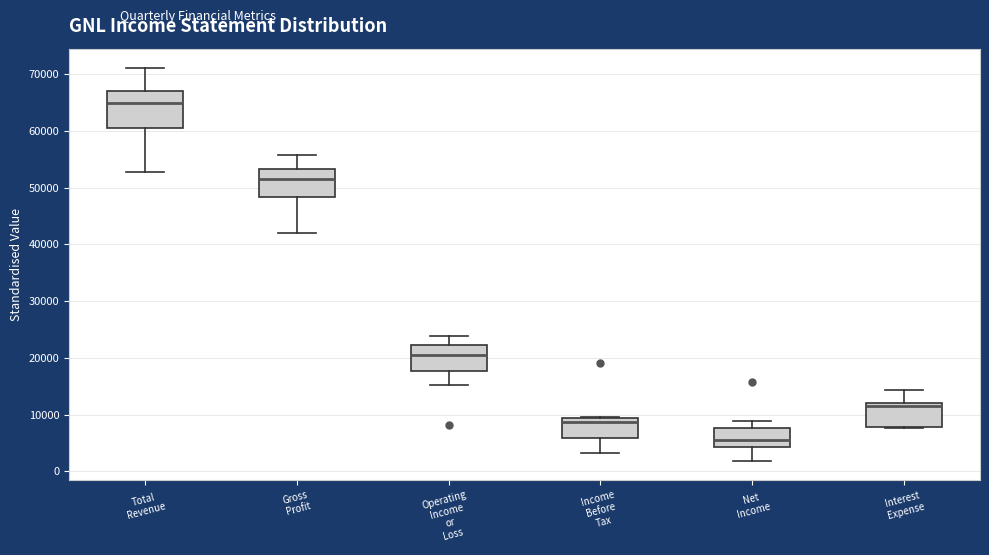

Reading left to right, transcribe this box plot: for each box, give where its median line is, the range the box spans, and where its two whiskers end, as read against the y-axis. The values are not printed on the chart, so give them approximately, as read against the axis.

Total Revenue: median 65000, box 60000 to 67000, whiskers 53000 to 71000
Gross Profit: median 52000, box 48000 to 53000, whiskers 42000 to 56000
Operating Income or Loss: median 21000, box 18000 to 22000, whiskers 15000 to 24000
Income Before Tax: median 9000 (just below the box's upper edge), box 6000 to 9000, whiskers 3000 to 10000
Net Income: median 6000, box 4000 to 8000, whiskers 2000 to 9000
Interest Expense: median 12000 (just below the box's upper edge), box 8000 to 12000, whiskers 8000 to 14000